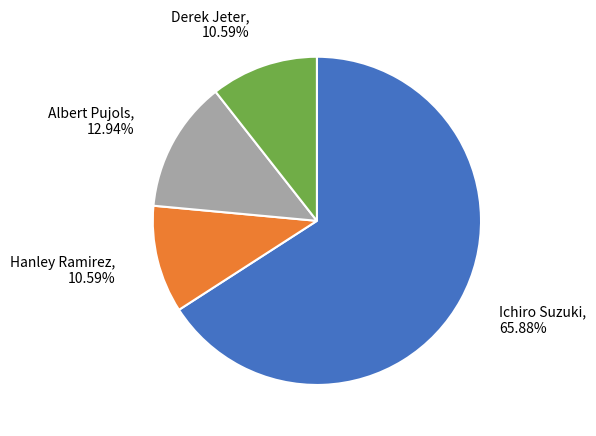

Is there a majority slice in this chart?

Yes